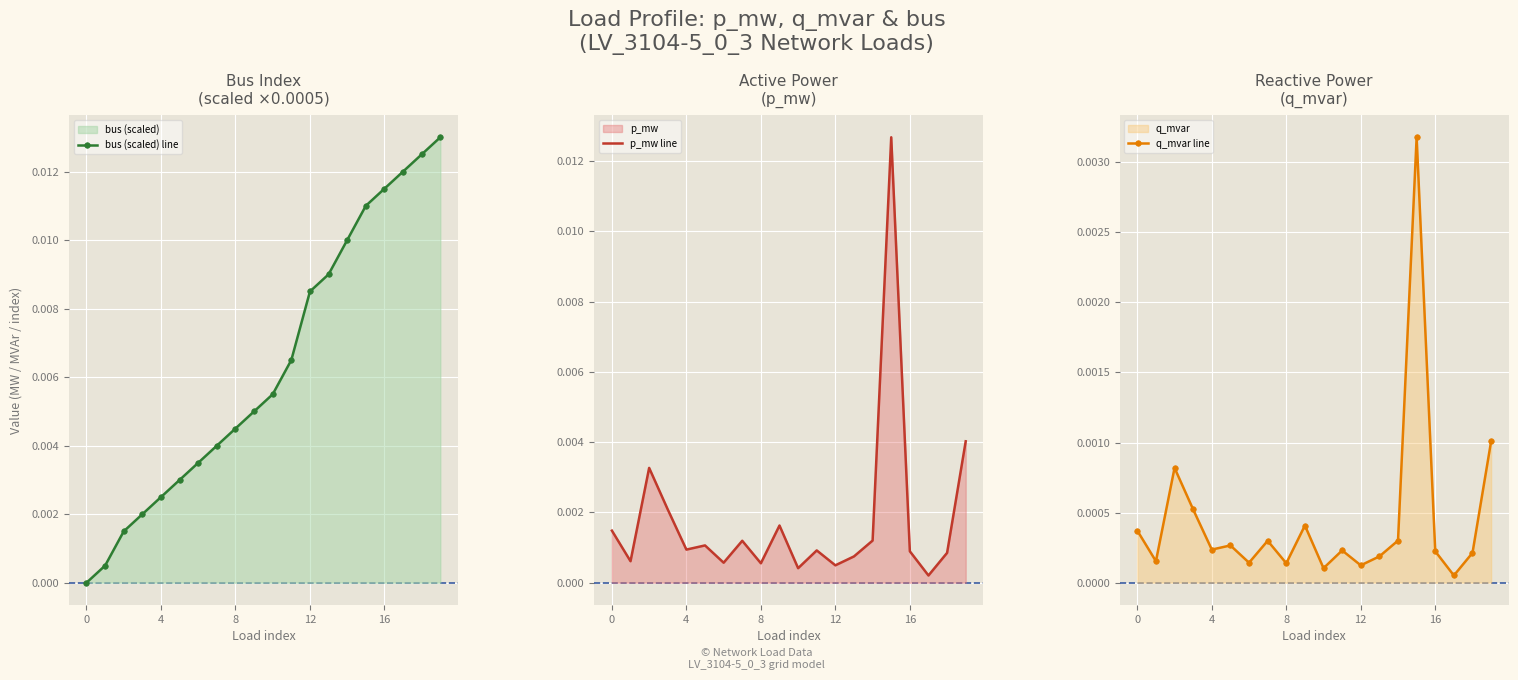

True or false: bus (scaled) line has more than 2 interior local peaks.

False